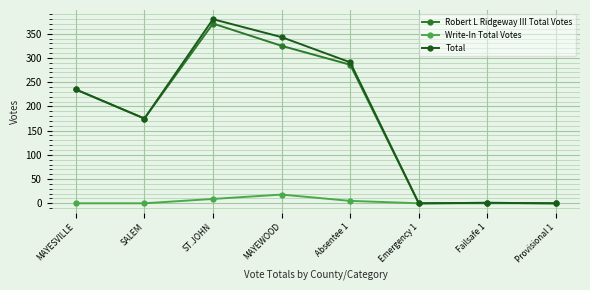

Between Emergency 1 and ST.JOHN, which is larger?

ST.JOHN